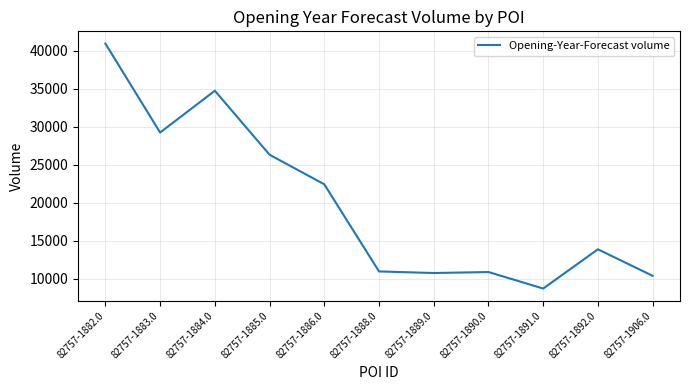

What position from the right is 82757-1890.0?

4